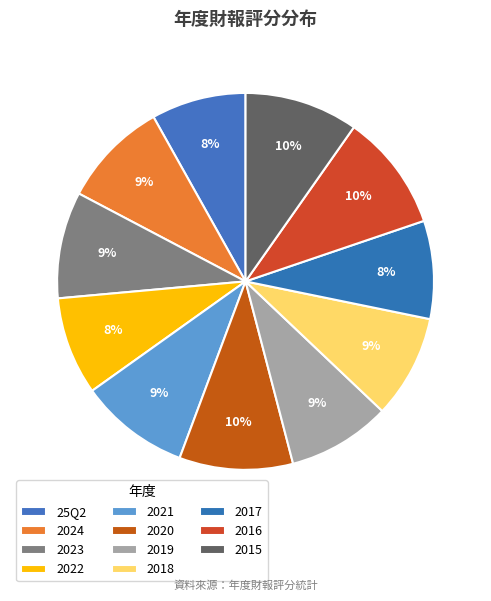

Approximately how many times larger is the value at 2024 compared to 2015?

0.9